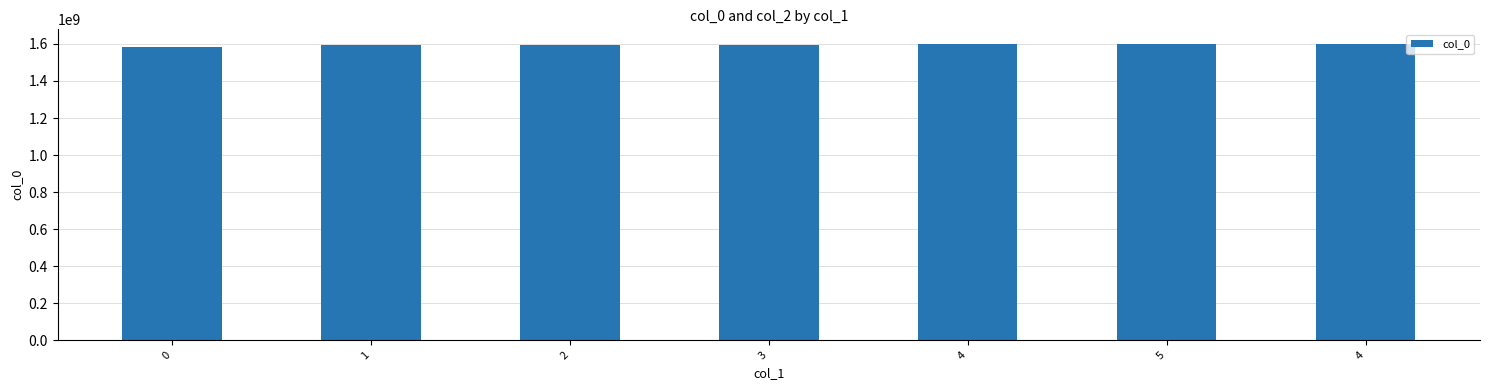

Between 4 and 3, which is larger?

4